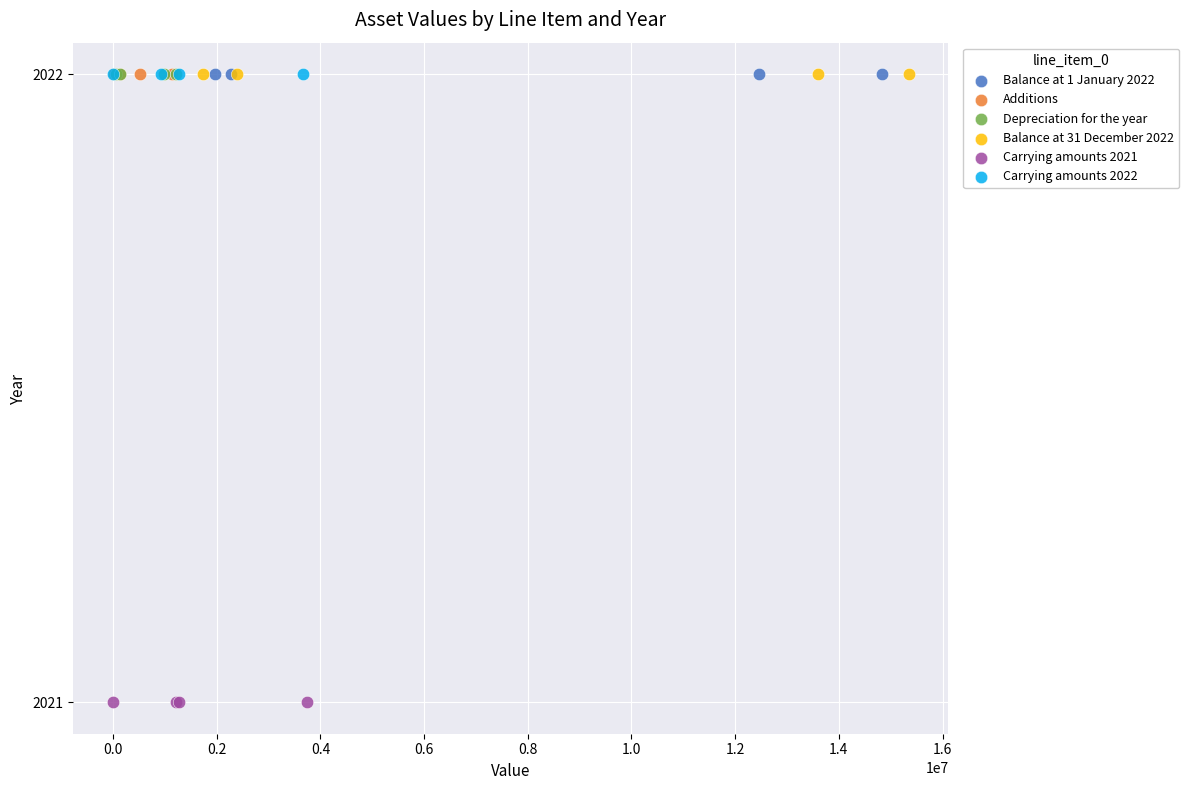

Which series reaches the minimum Y coordinate?

Carrying amounts 2021